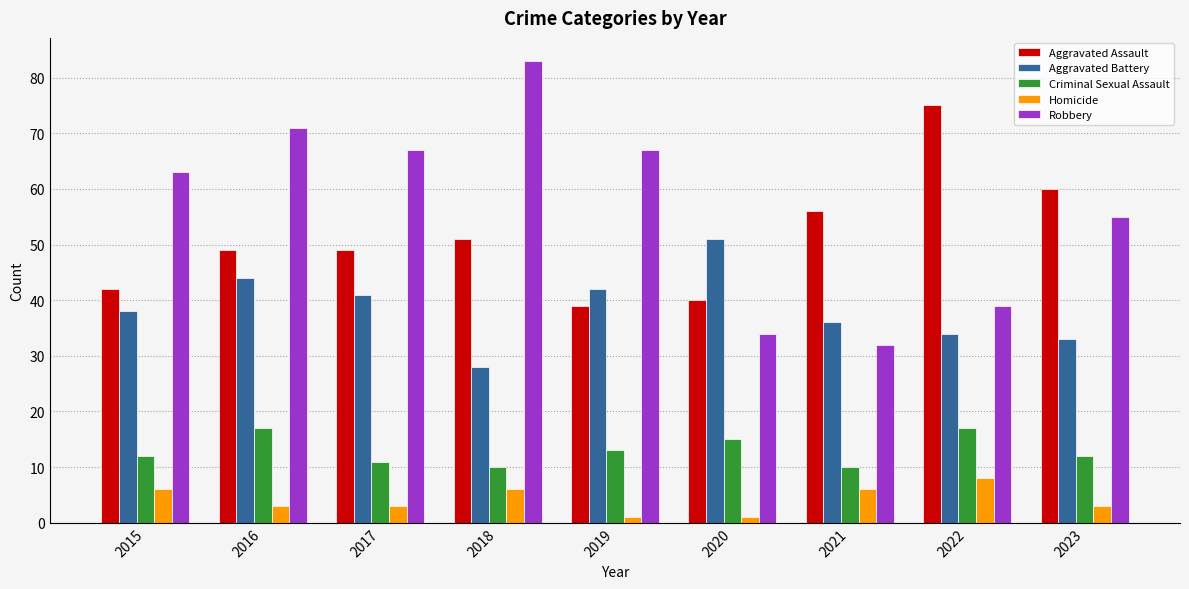

Does the chart contain any negative values?

No